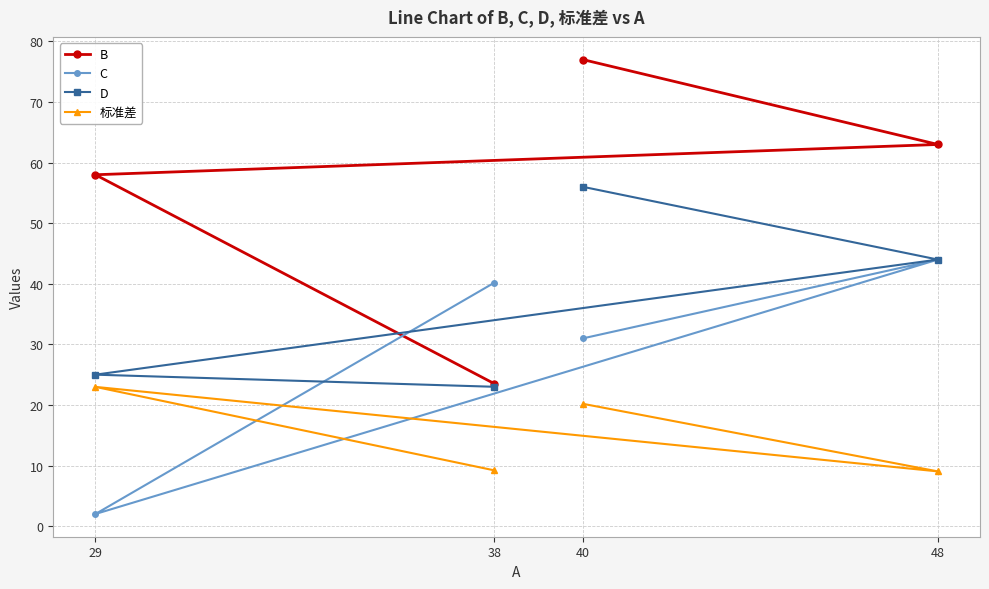

The C series shows 40.2 at 38. True or false?

True